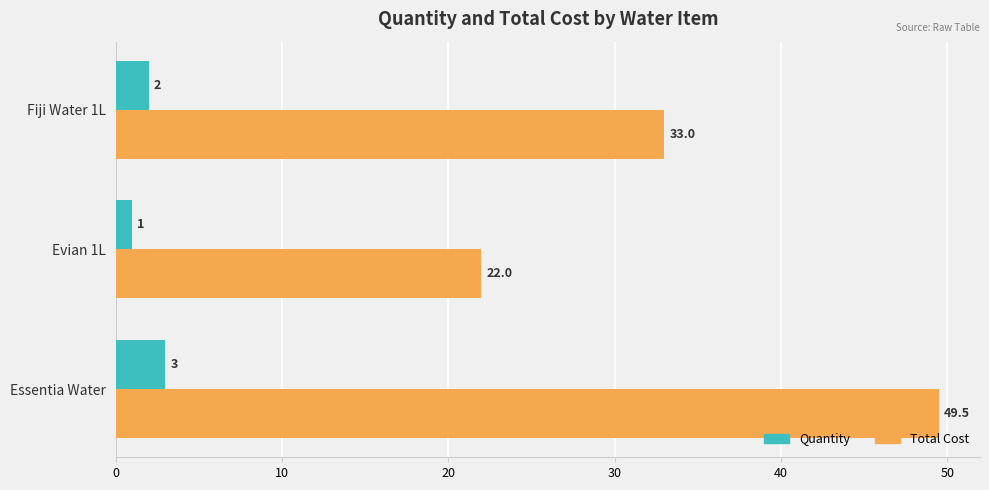

At Fiji Water 1L, list the series in order from largest to smallest.

Total Cost, Quantity